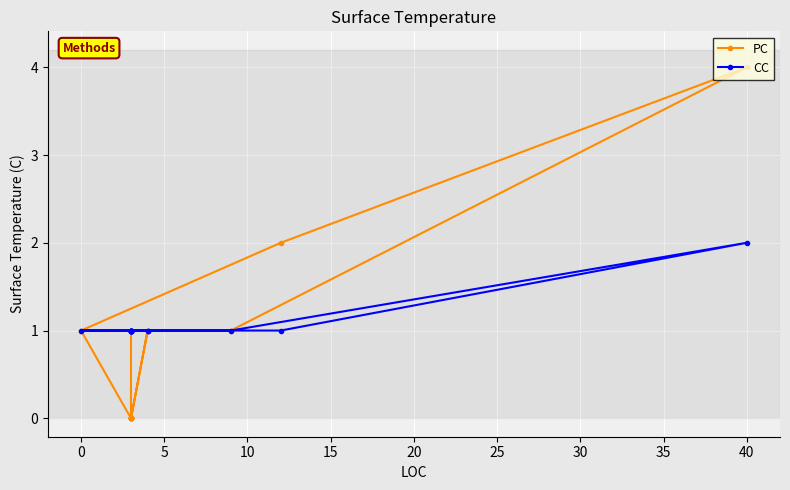

Which series has the largest range (max minus min)?

PC